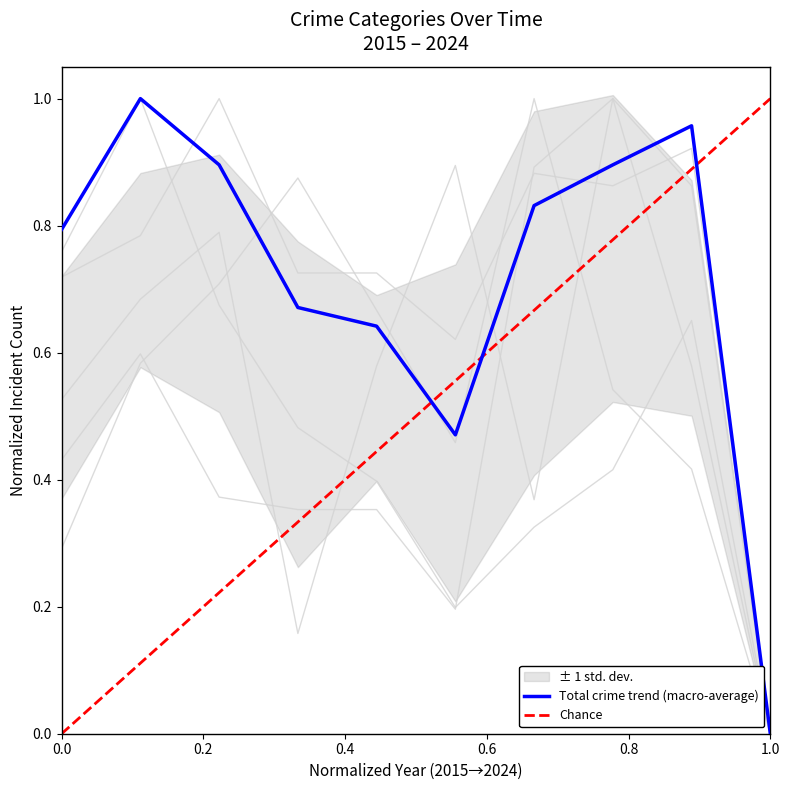

At how many categories does at least one series exceed 0?

9